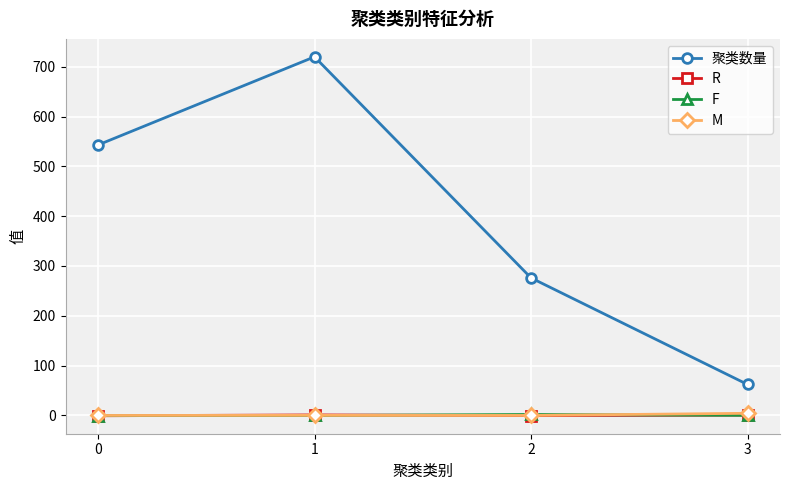

The value of R at 3 is 0.5. True or false?

True